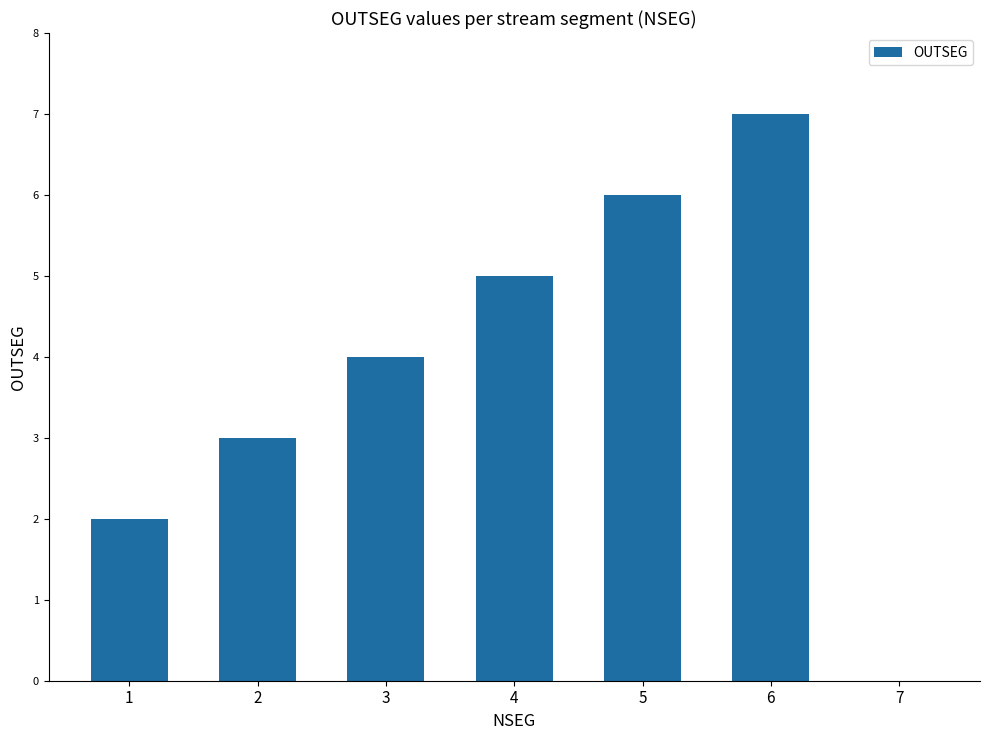

At which category does the chart reach its peak across all series?

6